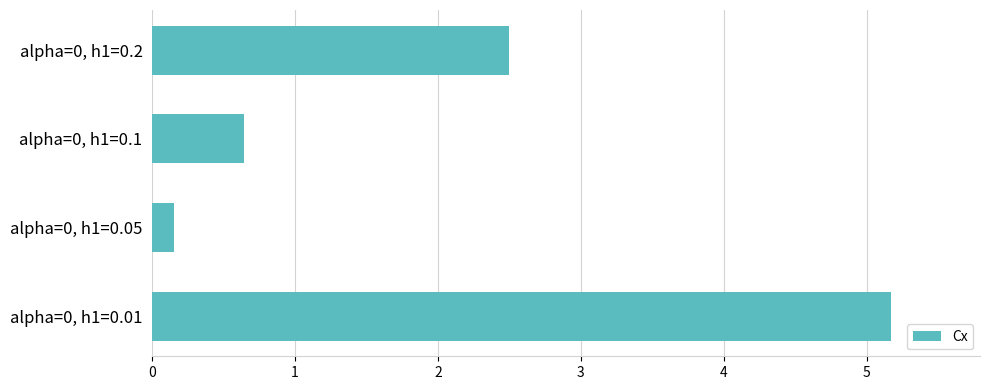

What is the average value?

2.1